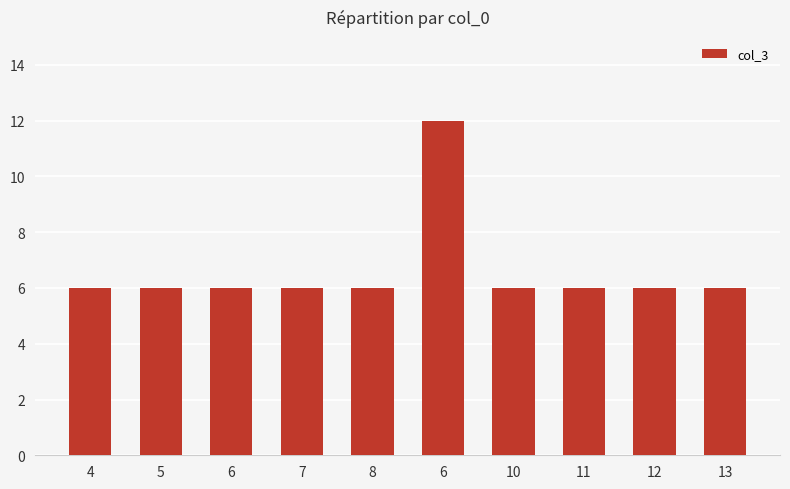

What is the label of the 5th bar from the right?

6